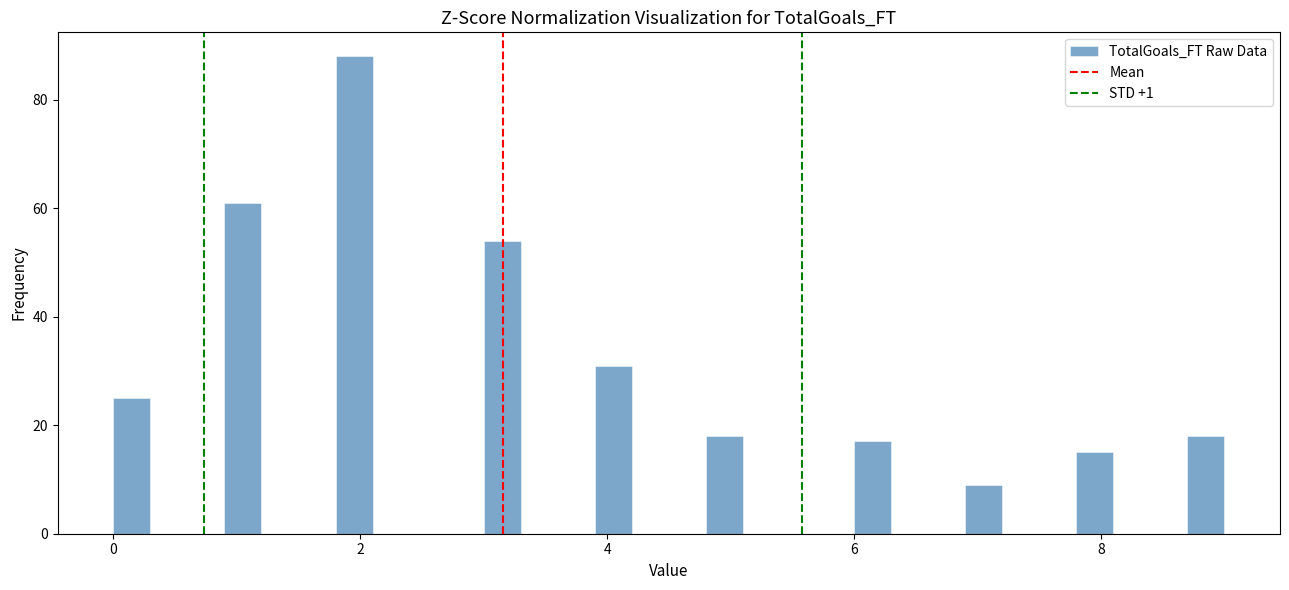

Around what value on the x-axis is the tallest bar? Give the approximate position of its centre, as read against the axis.

2.0